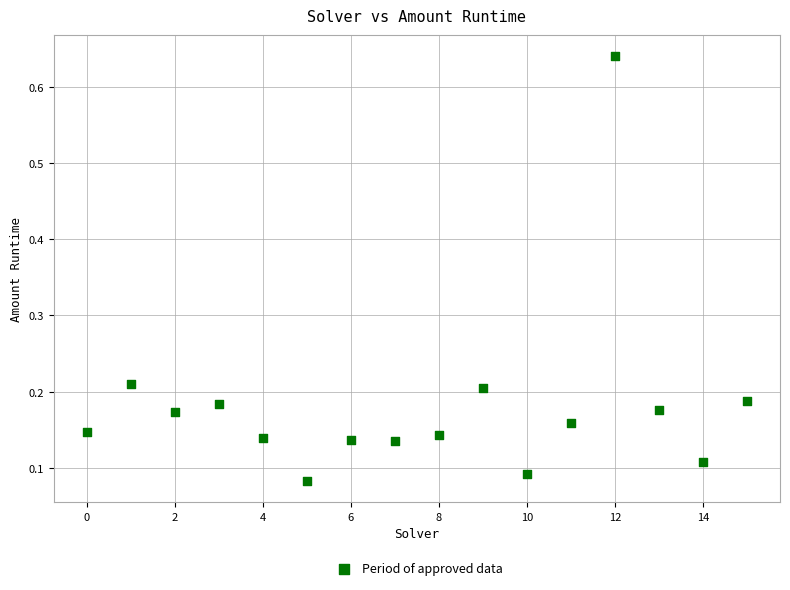

Count the number of points in this scatter plot.

16